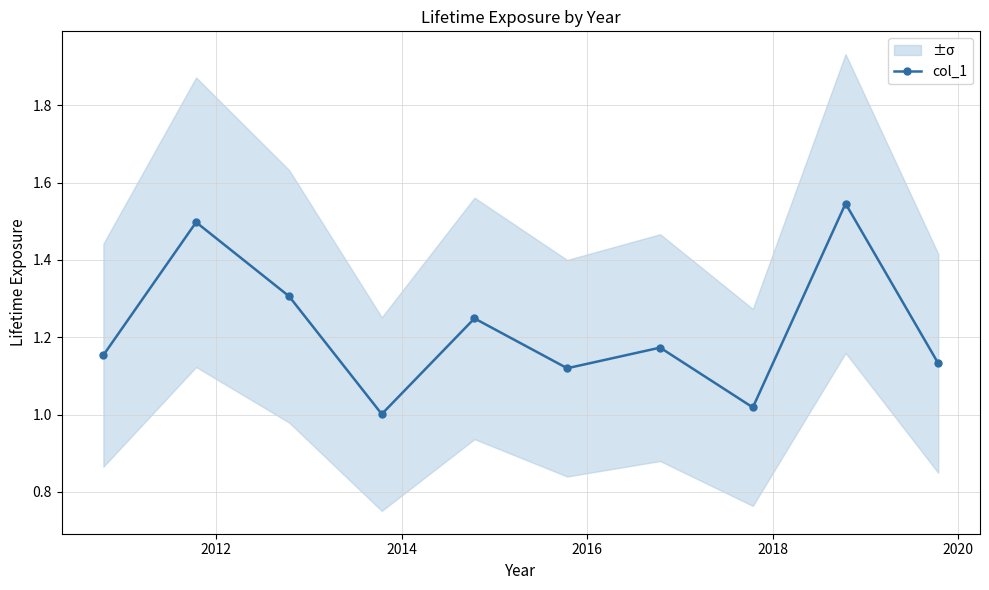

What is the smallest value displayed?

1.0